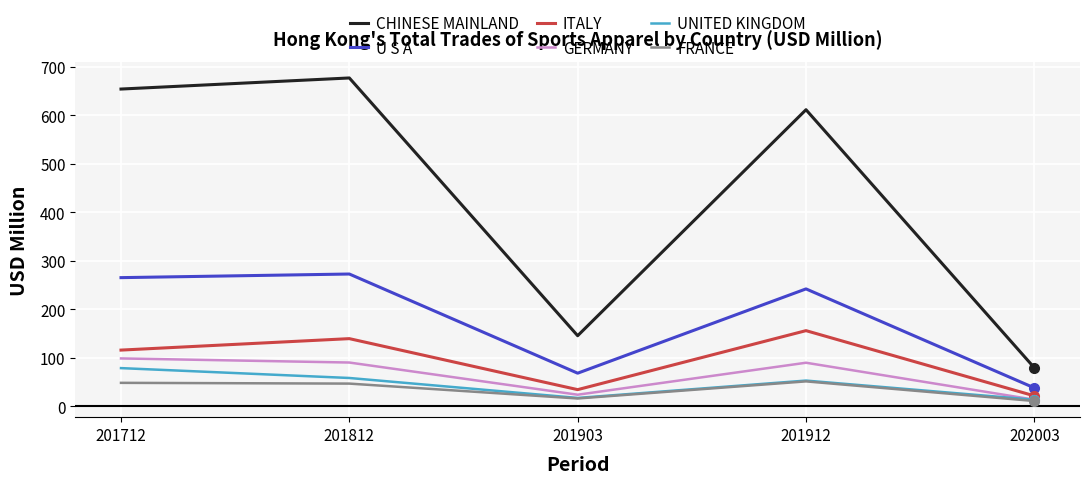

The value of UNITED KINGDOM at 201903 is 17.0. True or false?

True